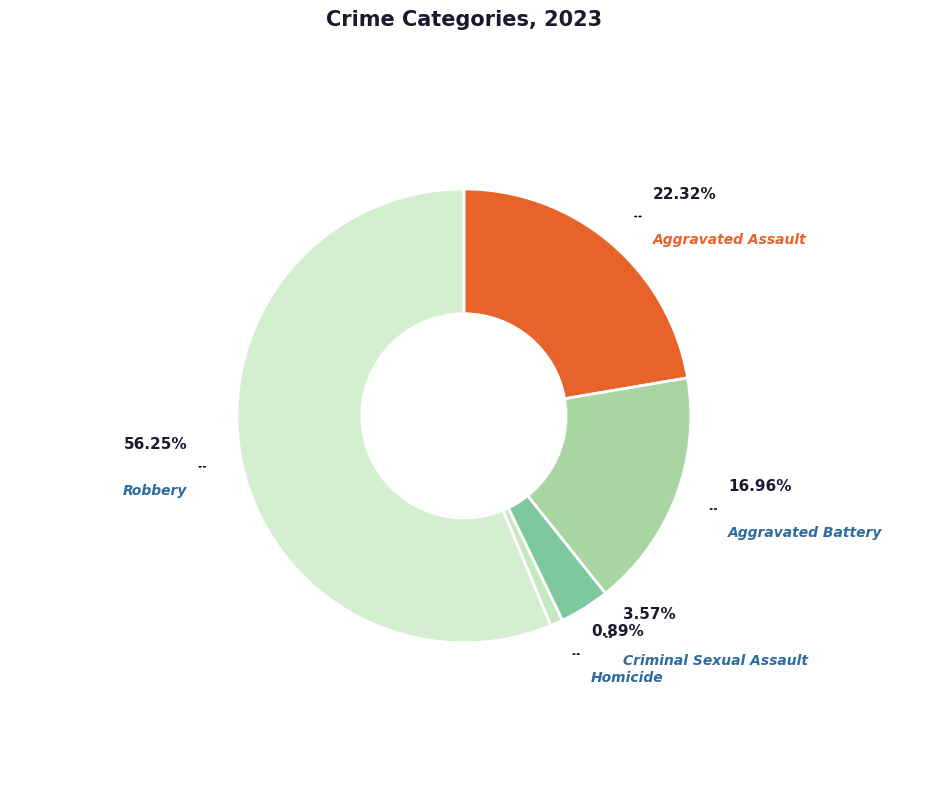

Which category has the biggest portion of the pie?

Robbery